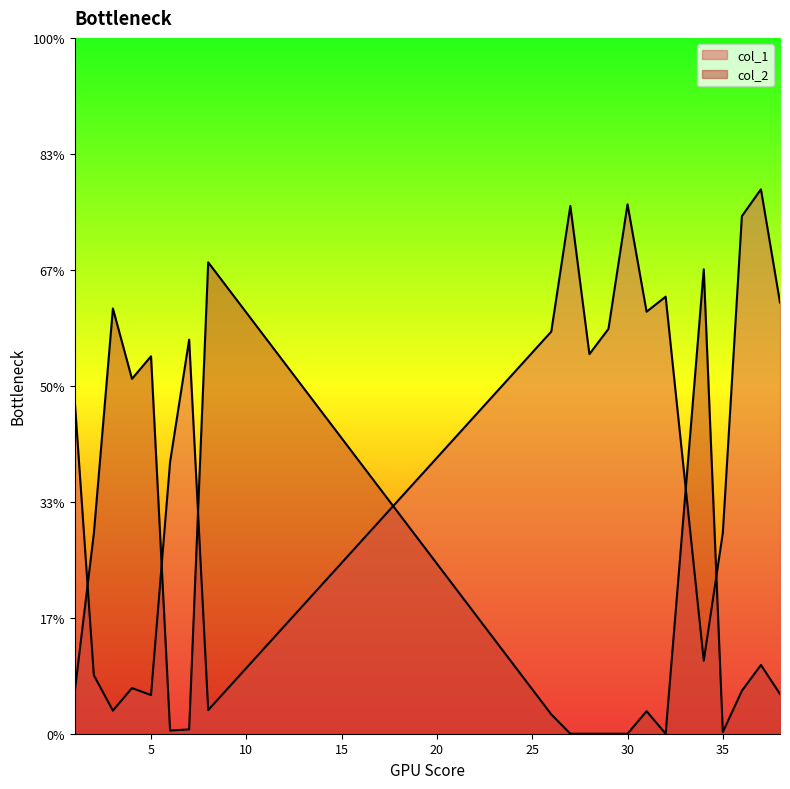

Which series has the largest total across all categories?

col_1